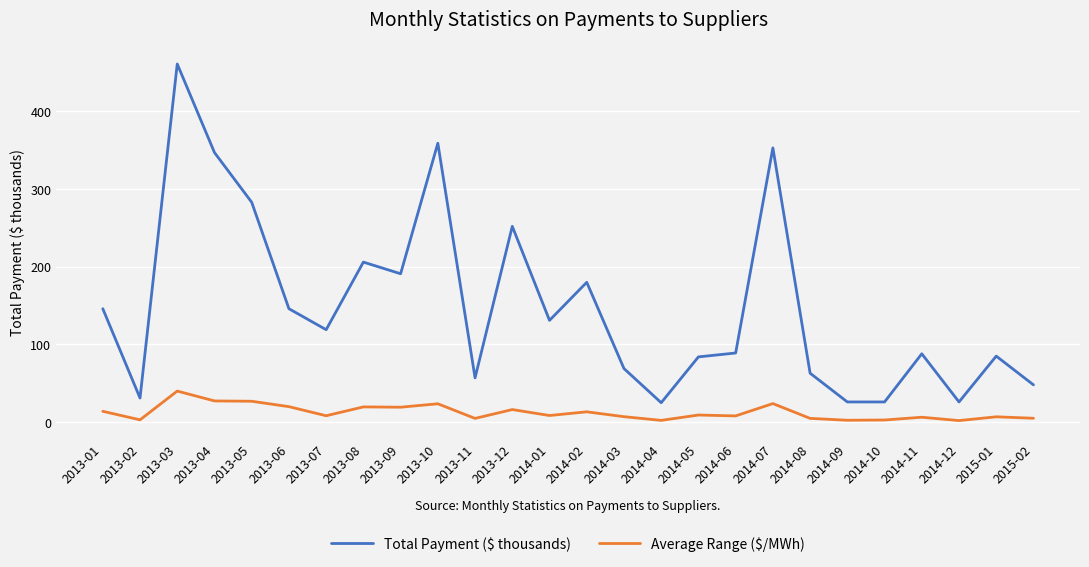

What is the sum of the Average Range ($/MWh) values at 2013-02 and 2014-03?

10.0